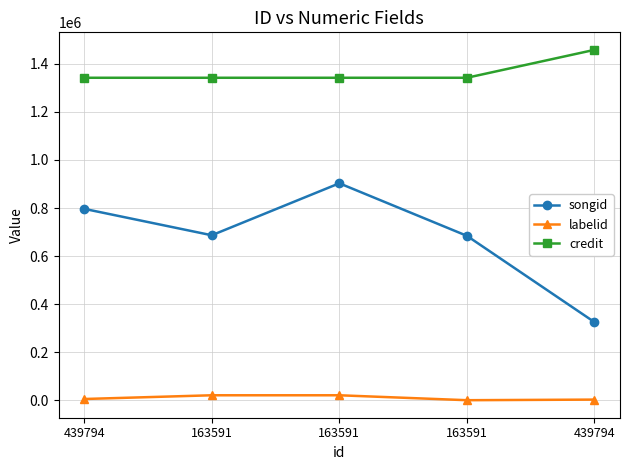

What is the label of the 5th point from the right?

439794